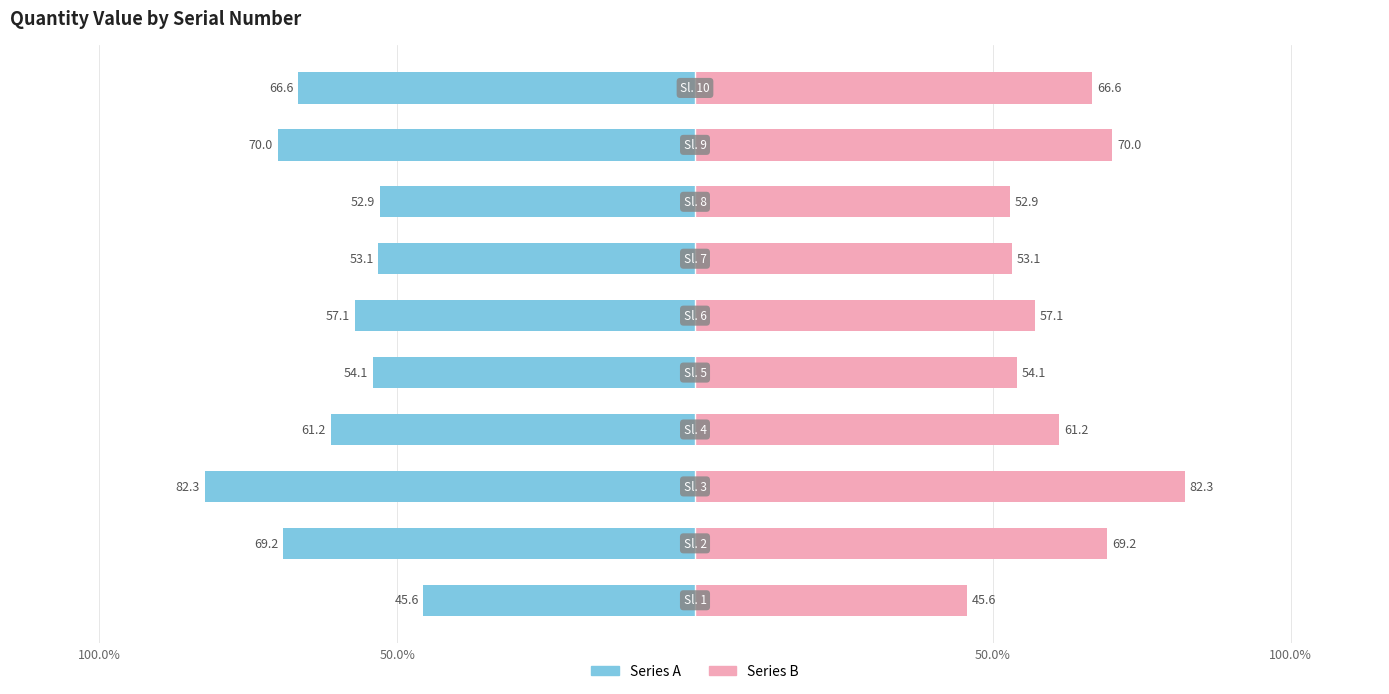

How many bars are there in total?

20